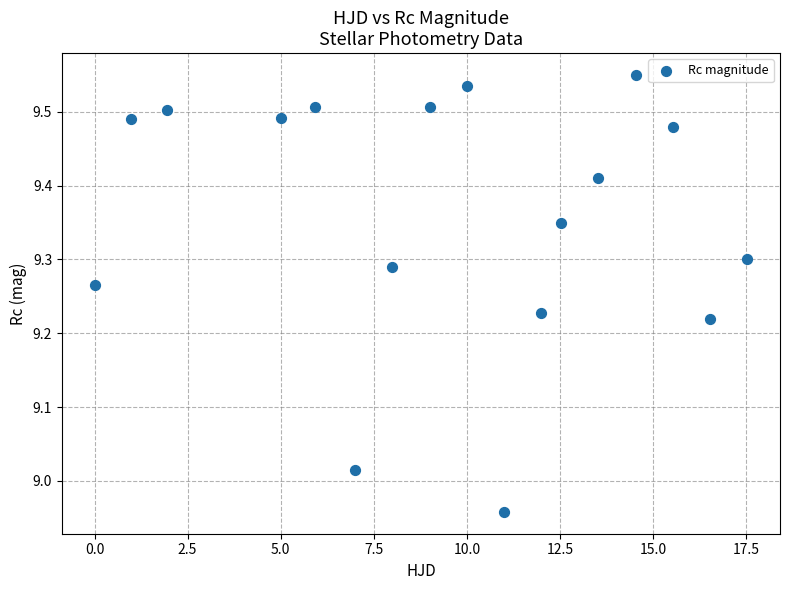

What is the range of Y values (max minus min)?

0.6